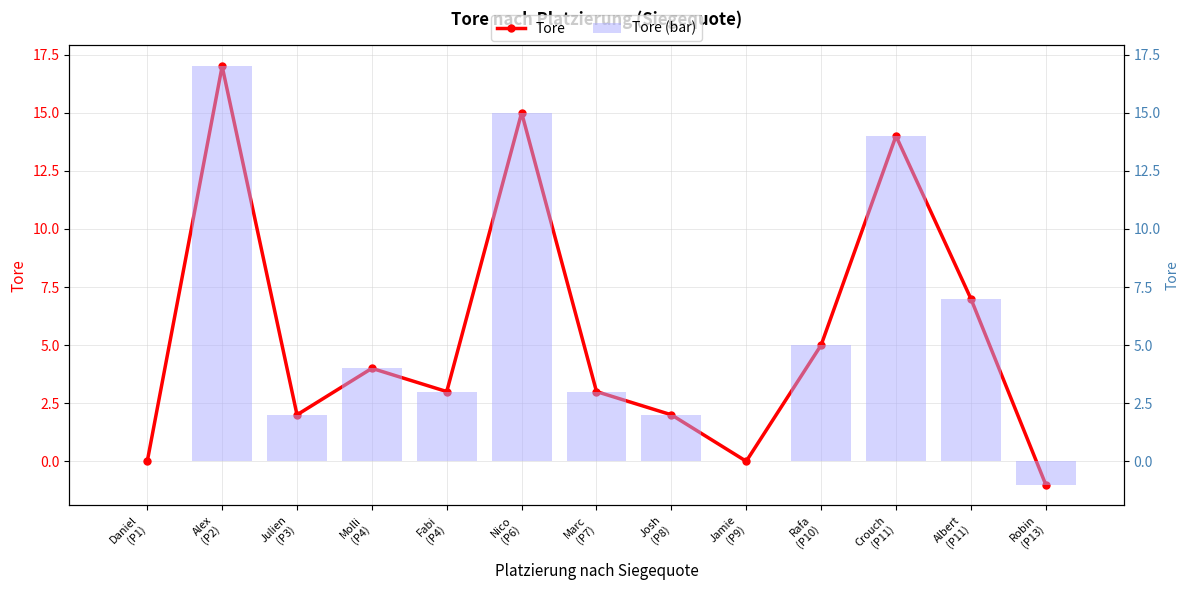

Reading left to right, extract all data points from this chart.

Tore: Daniel
(P1)=0	Alex
(P2)=17	Julien
(P3)=2	Molli
(P4)=4	Fabi
(P4)=3	Nico
(P6)=15	Marc
(P7)=3	Josh
(P8)=2	Jamie
(P9)=0	Rafa
(P10)=5	Crouch
(P11)=14	Albert
(P11)=7	Robin
(P13)=-1
Tore (bar): Daniel
(P1)=0	Alex
(P2)=17	Julien
(P3)=2	Molli
(P4)=4	Fabi
(P4)=3	Nico
(P6)=15	Marc
(P7)=3	Josh
(P8)=2	Jamie
(P9)=0	Rafa
(P10)=5	Crouch
(P11)=14	Albert
(P11)=7	Robin
(P13)=-1